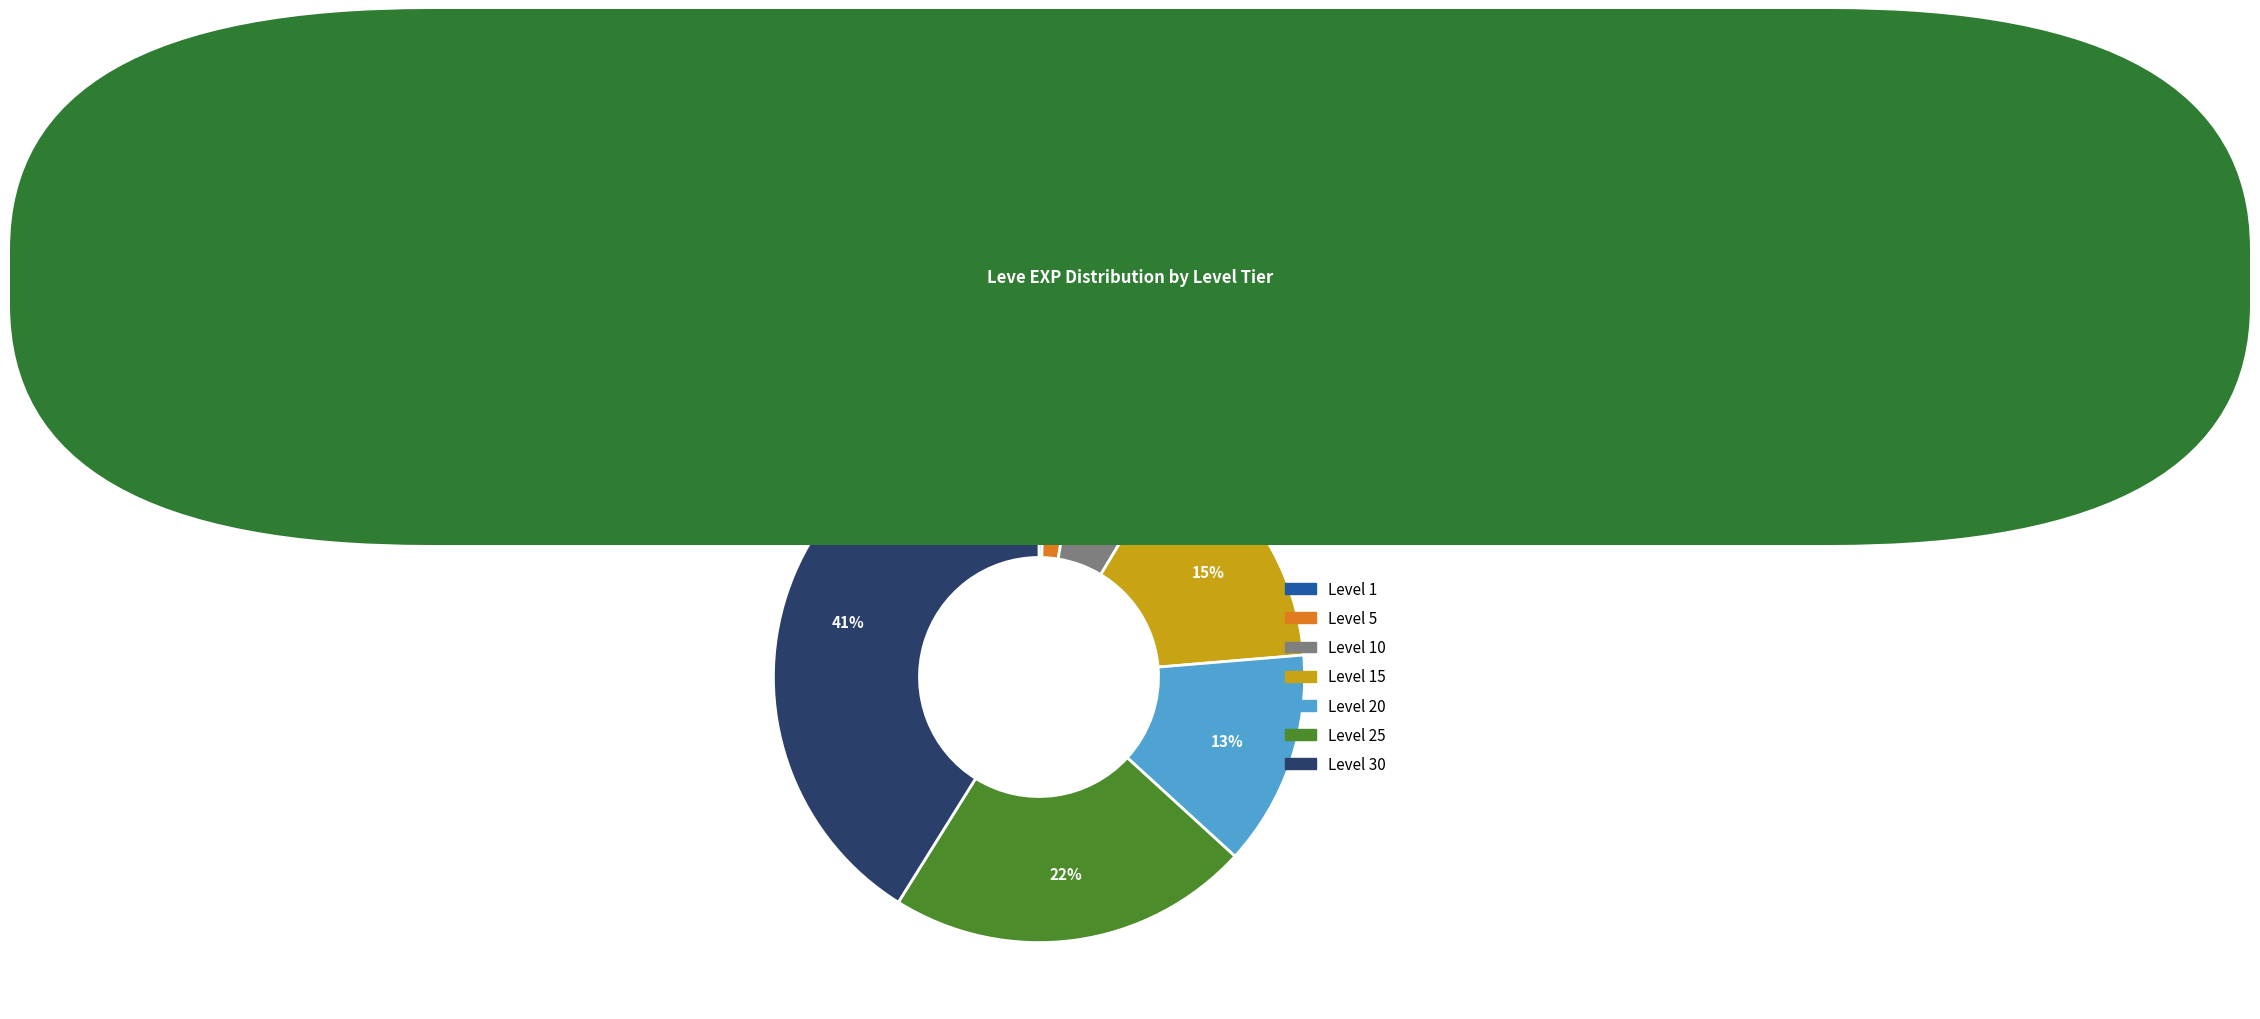

To the nearest percent, what is the average slice percentage?

14%